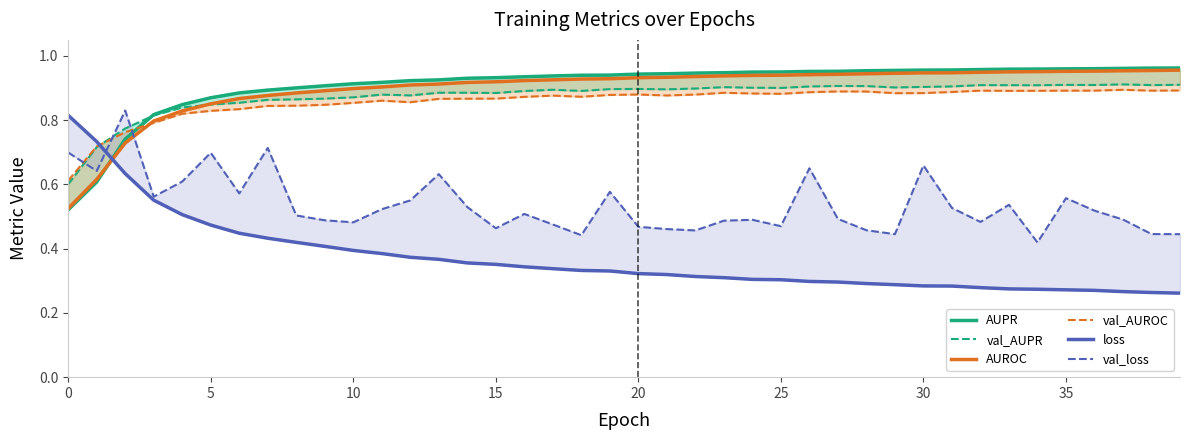

What is the total value across all series at 10?

4.5